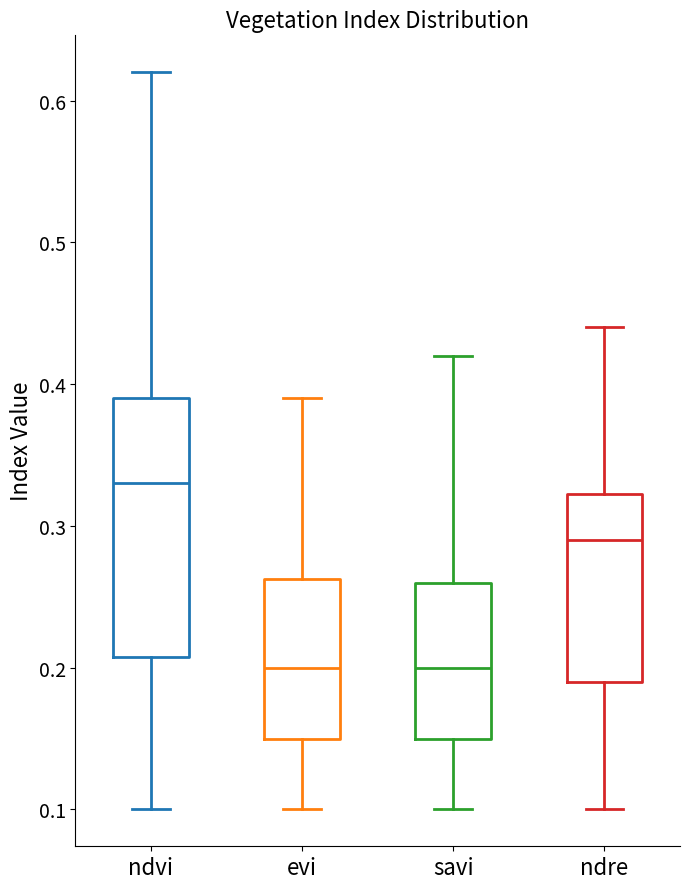

Reading left to right, transcribe this box plot: for each box, give where its median line is, the range the box spans, and where its two whiskers end, as read against the y-axis. The values are not printed on the chart, so give them approximately, as read against the axis.

ndvi: median 0.33, box 0.21 to 0.39, whiskers 0.10 to 0.62
evi: median 0.20, box 0.15 to 0.26, whiskers 0.10 to 0.39
savi: median 0.20, box 0.15 to 0.26, whiskers 0.10 to 0.42
ndre: median 0.29, box 0.19 to 0.32, whiskers 0.10 to 0.44